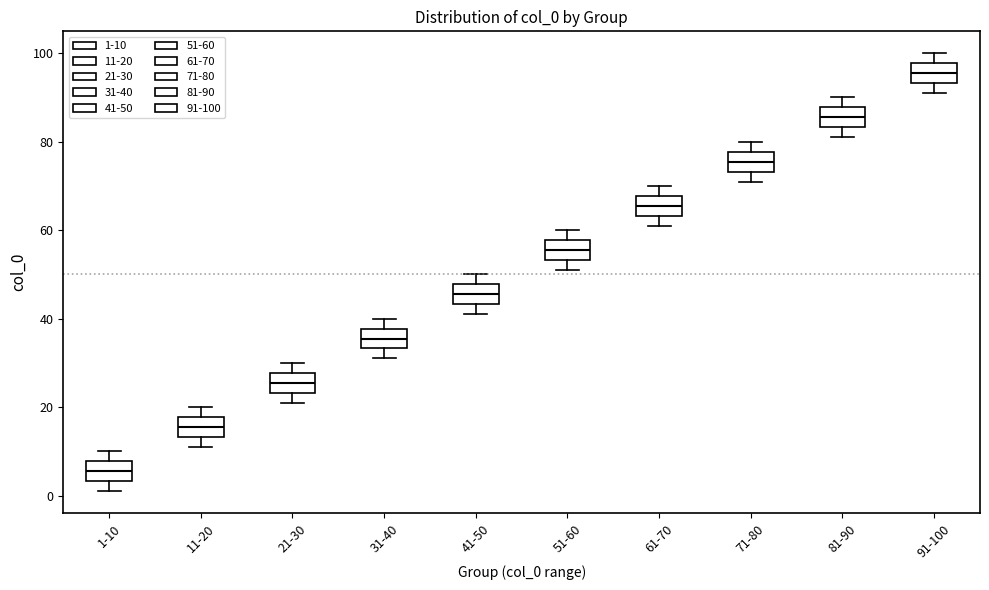

Which box has the highest median line?

91-100